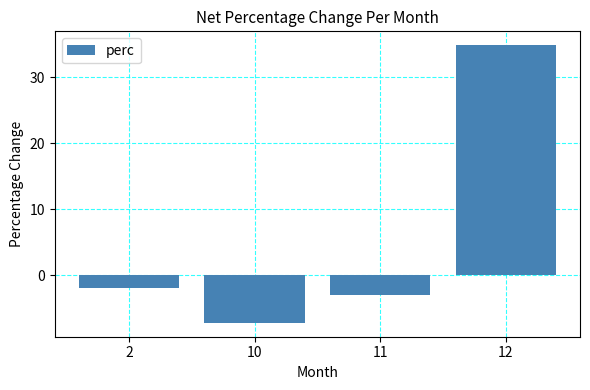

At which label does the data first exceed -1?

12